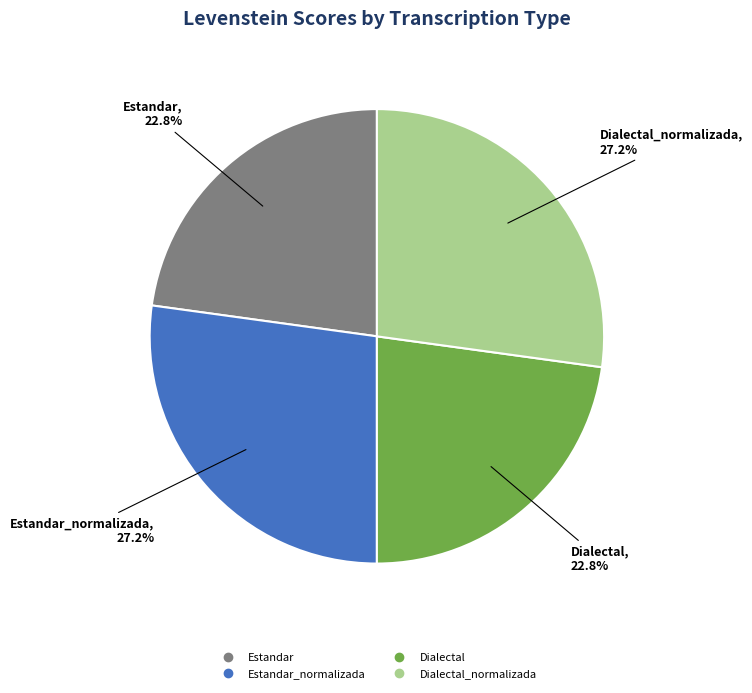

Is there any slice that represents more than half of the pie?

No